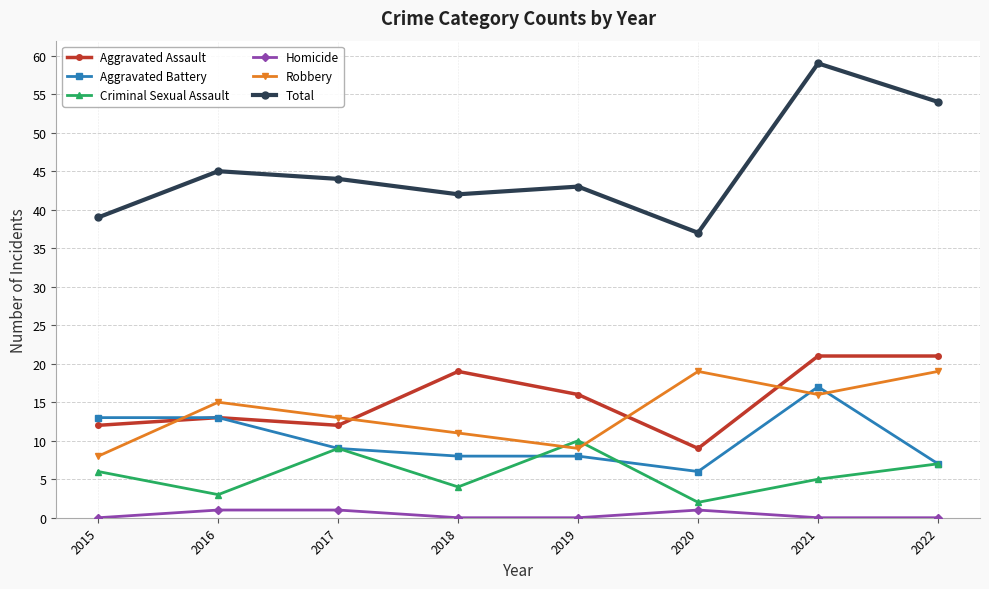

What is the total value across all series at 2021?

118